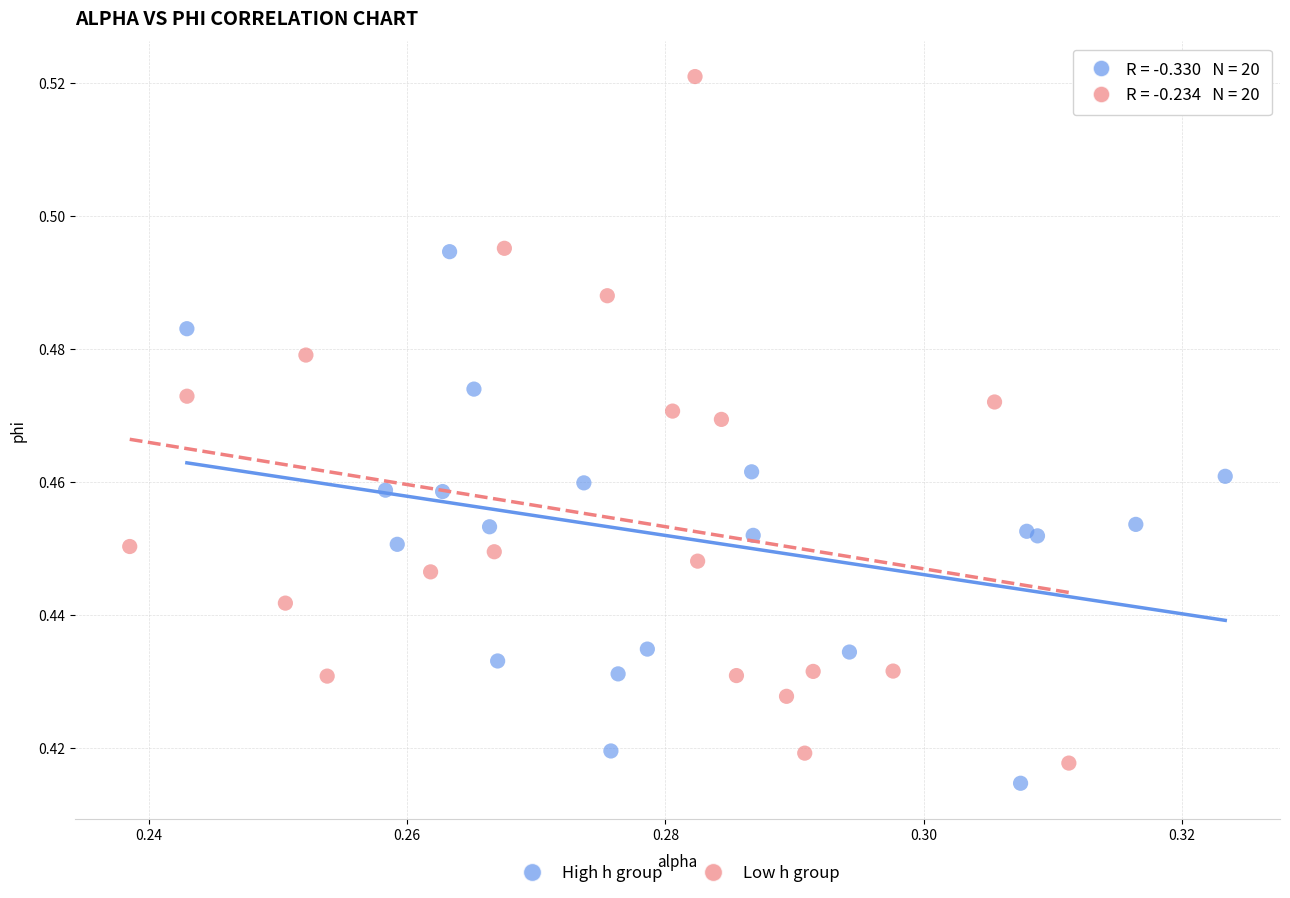

Which series has the widest spread of Y values?

Low h group